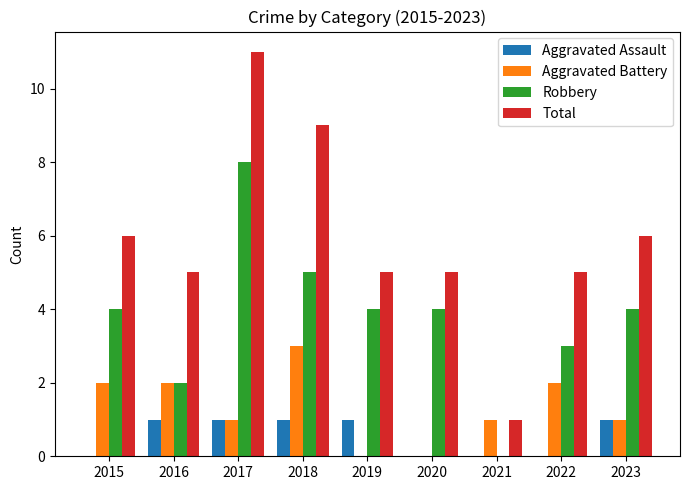

Reading left to right, list all the values displayed in this chart.

Aggravated Assault: 0	1	1	1	1	0	0	0	1
Aggravated Battery: 2	2	1	3	0	0	1	2	1
Robbery: 4	2	8	5	4	4	0	3	4
Total: 6	5	11	9	5	5	1	5	6